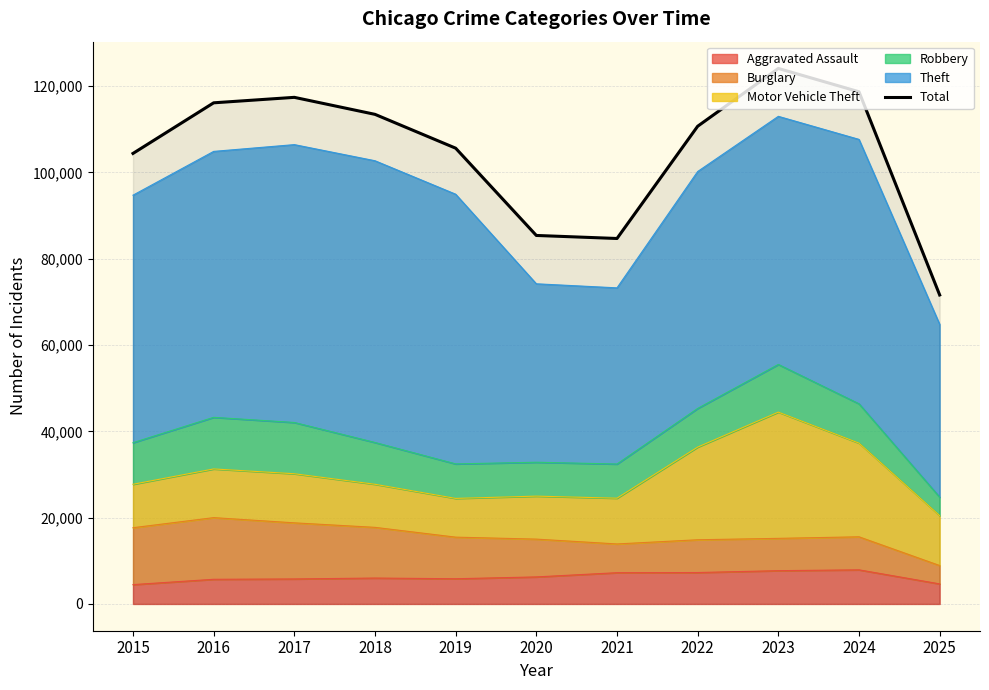

Count the number of values greater than 110701.

5